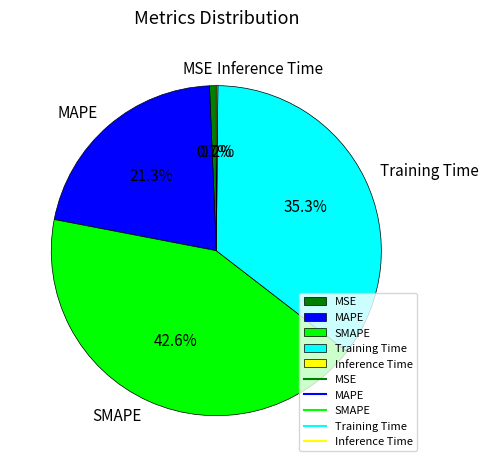

Combined, do Training Time and MAPE account for over 50%?

Yes